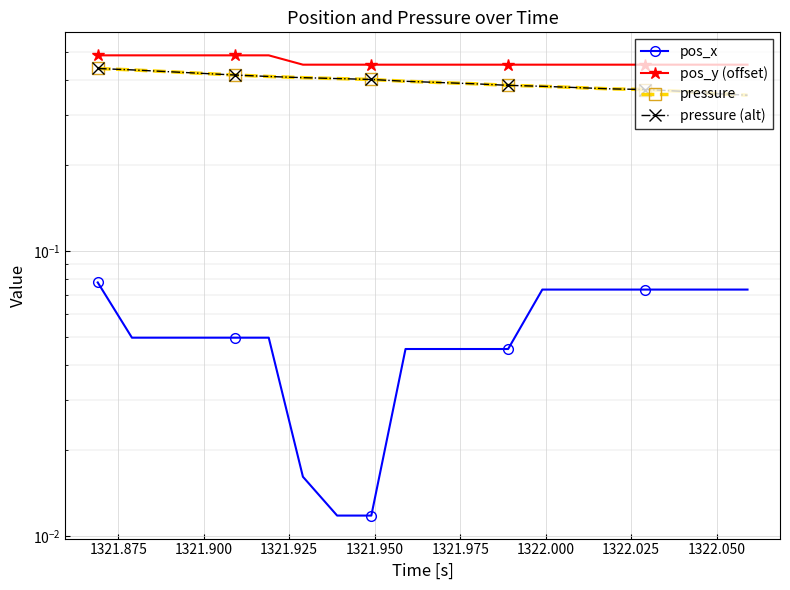

What are all the series names shown in the legend?

pos_x, pos_y (offset), pressure, pressure (alt)